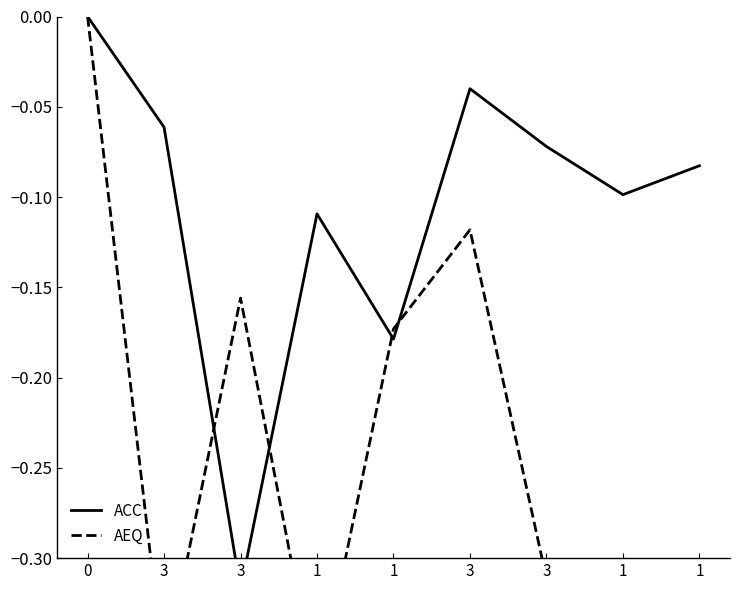

List the series in order of their peak value, lowest first.

ACC, AEQ